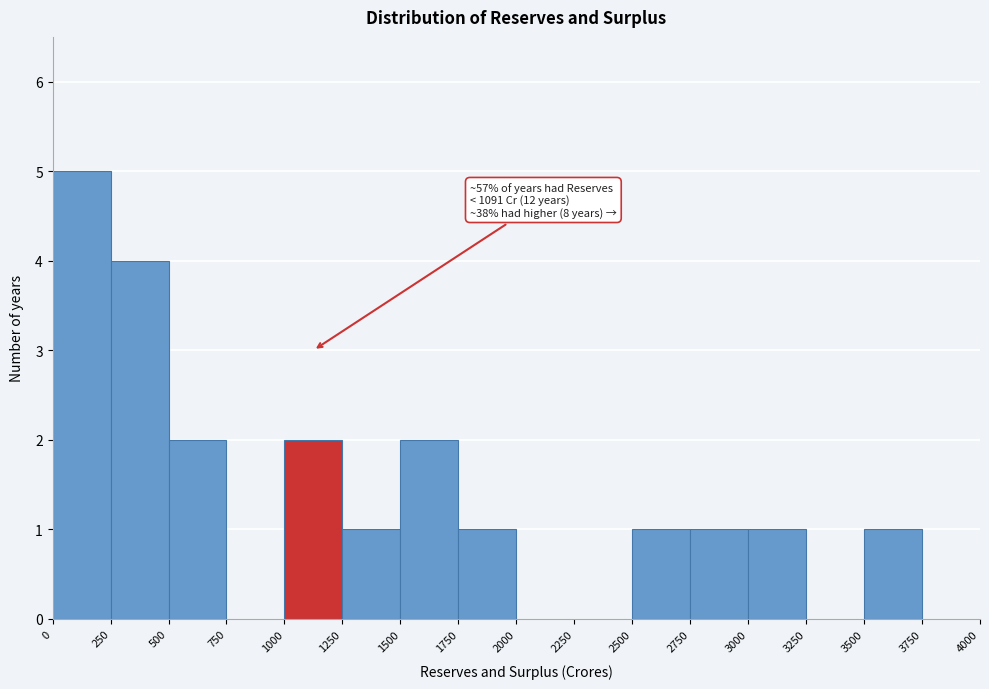

Which range on the x-axis has the tallest bar?

0 to 250